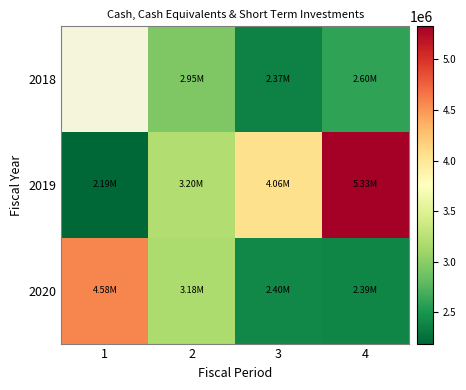

What is the average value of the 2020 series?

3138000.0